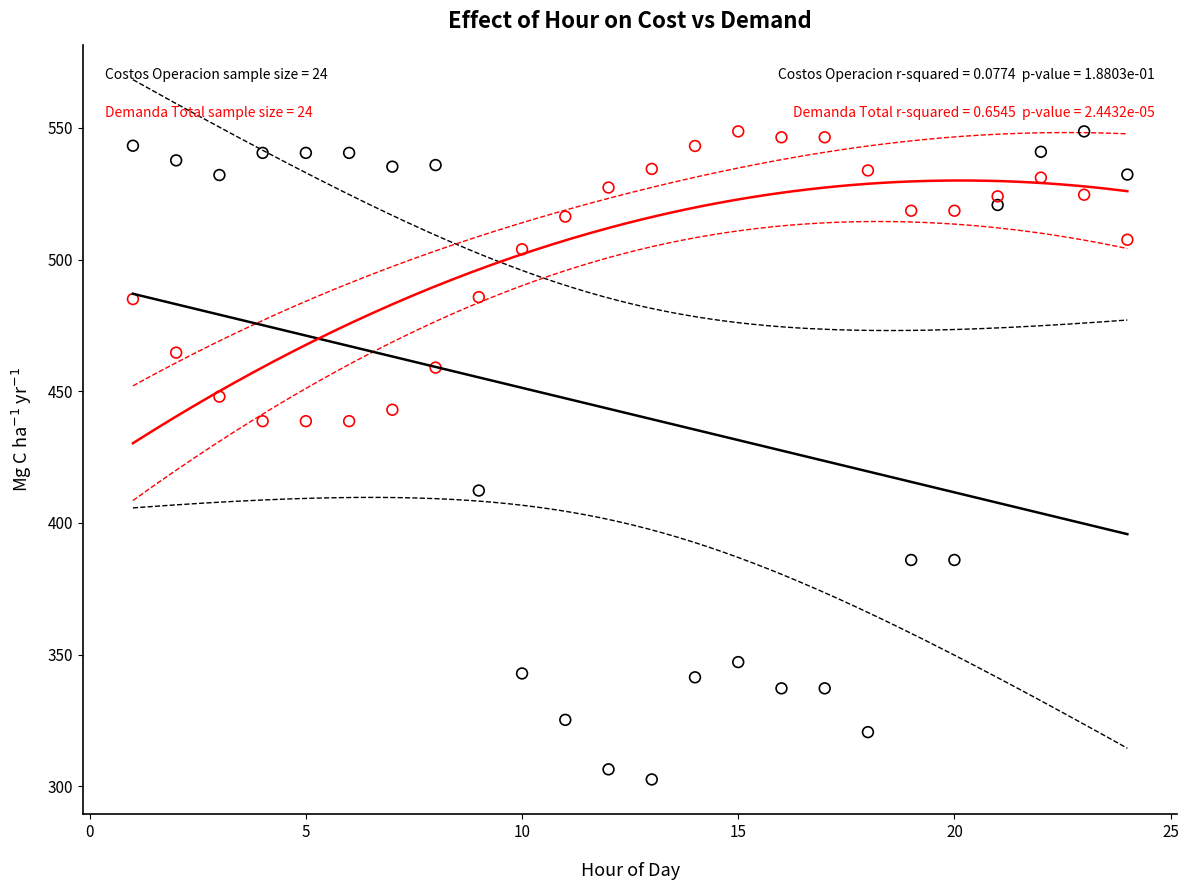

Across all data points, what is the range of X values (max minus min)?

23.0